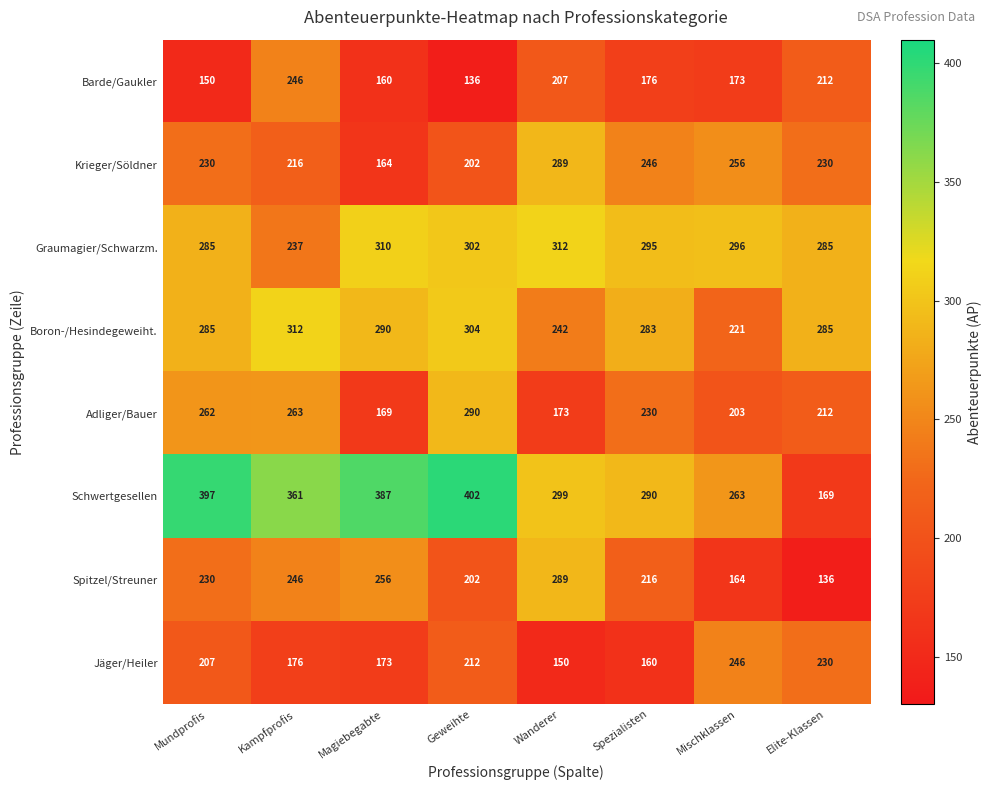

What is the difference between the Schwertgesellen values at Magiebegabte and Elite-Klassen?

218